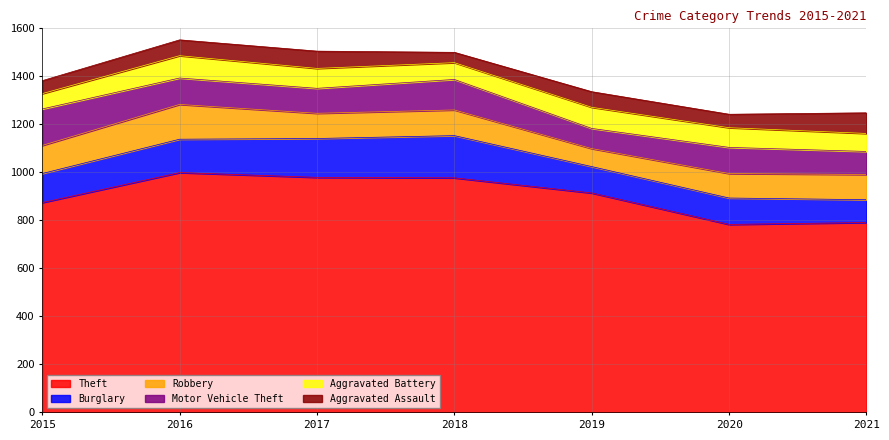

The value of Burglary at 2020 is 110. True or false?

True